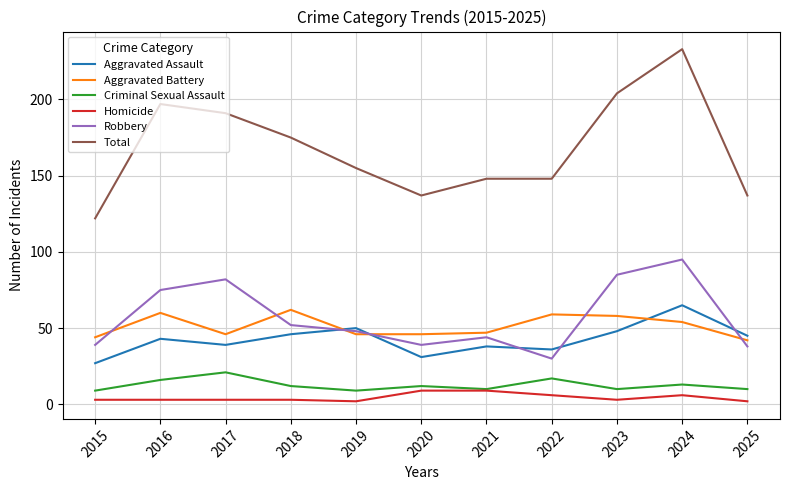

True or false: Total and Aggravated Assault intersect in this chart.

False